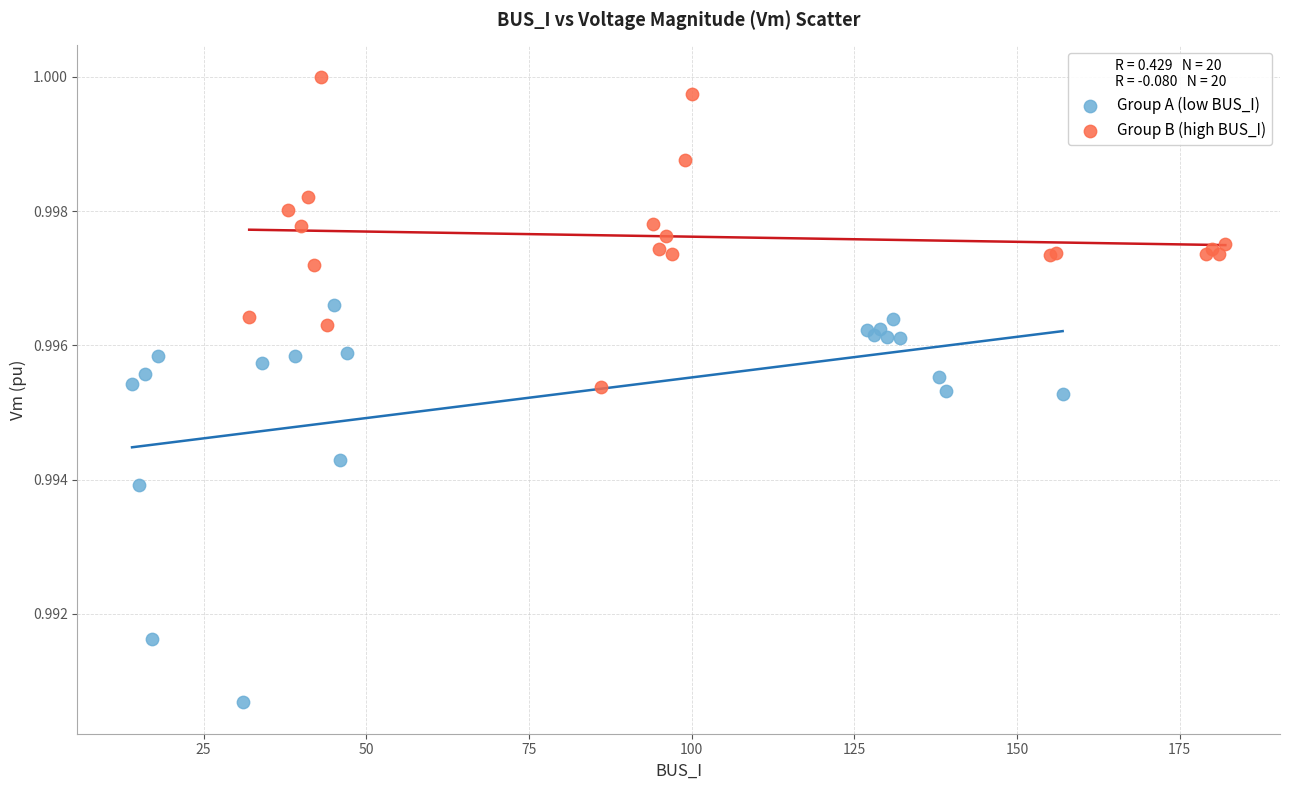

Which series reaches the minimum Y coordinate?

Group A (low BUS_I)